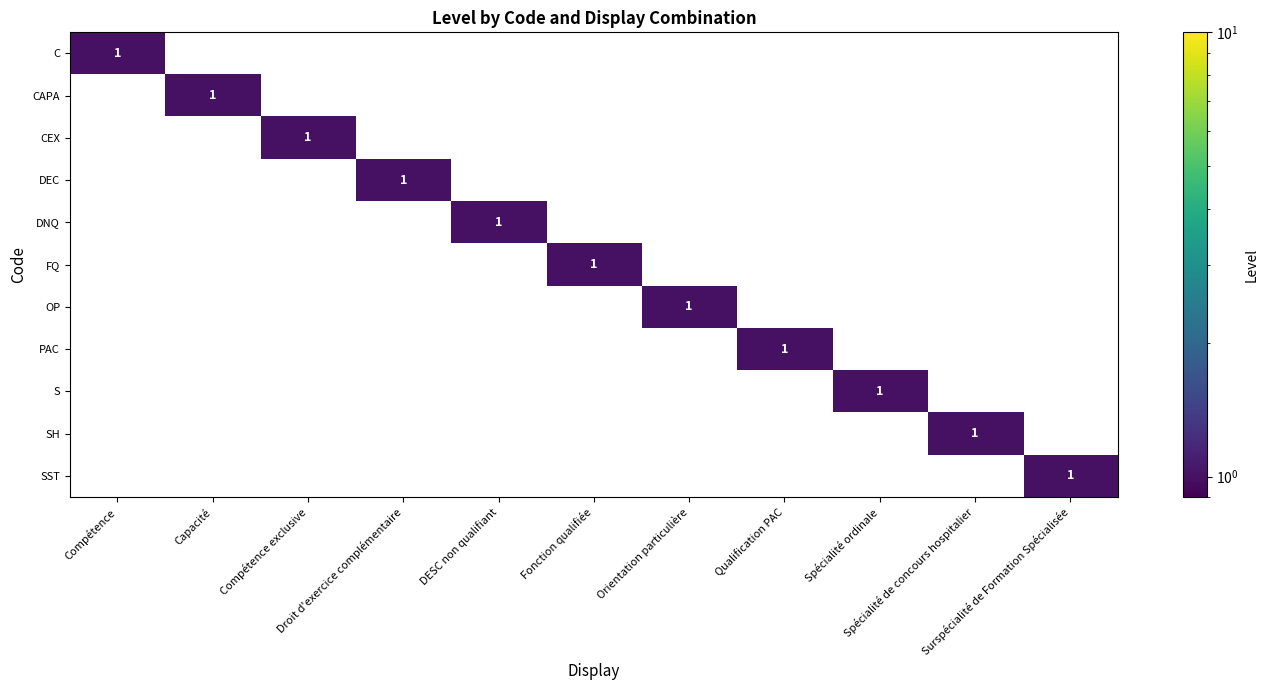

True or false: DEC has a value of 0 at Spécialité de concours hospitalier.

False